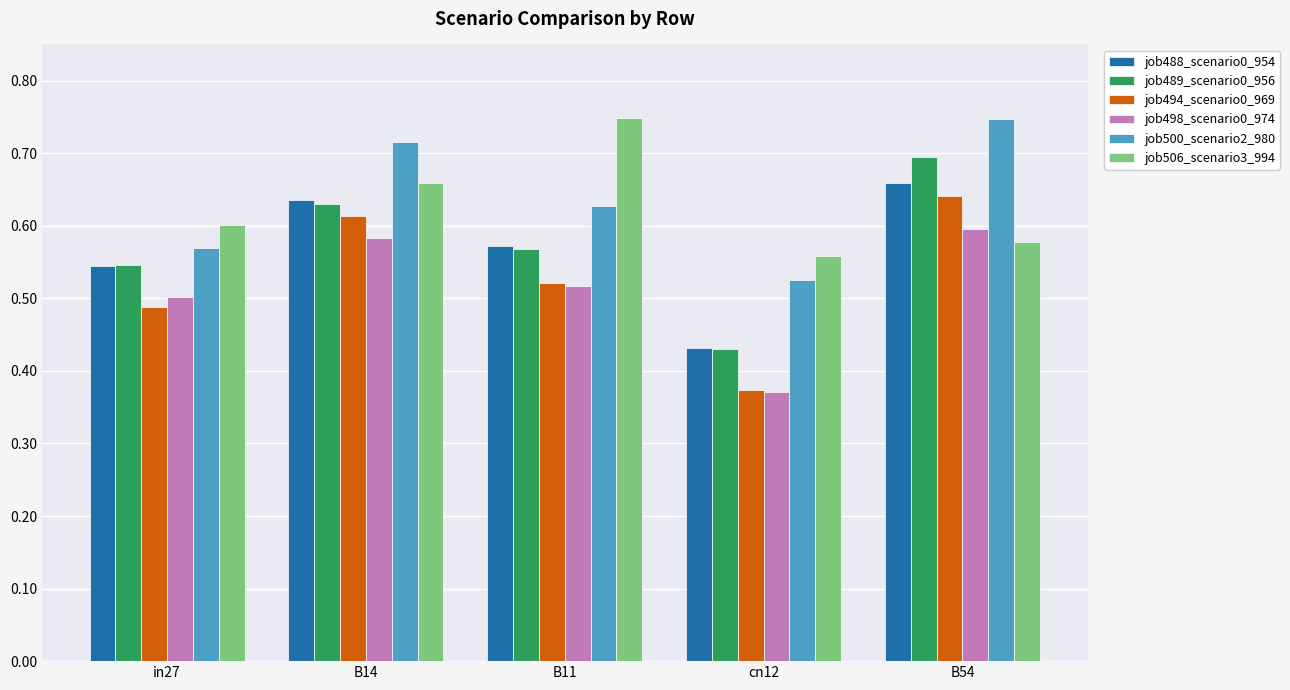

What is the difference between the job489_scenario0_956 values at B14 and cn12?

0.2